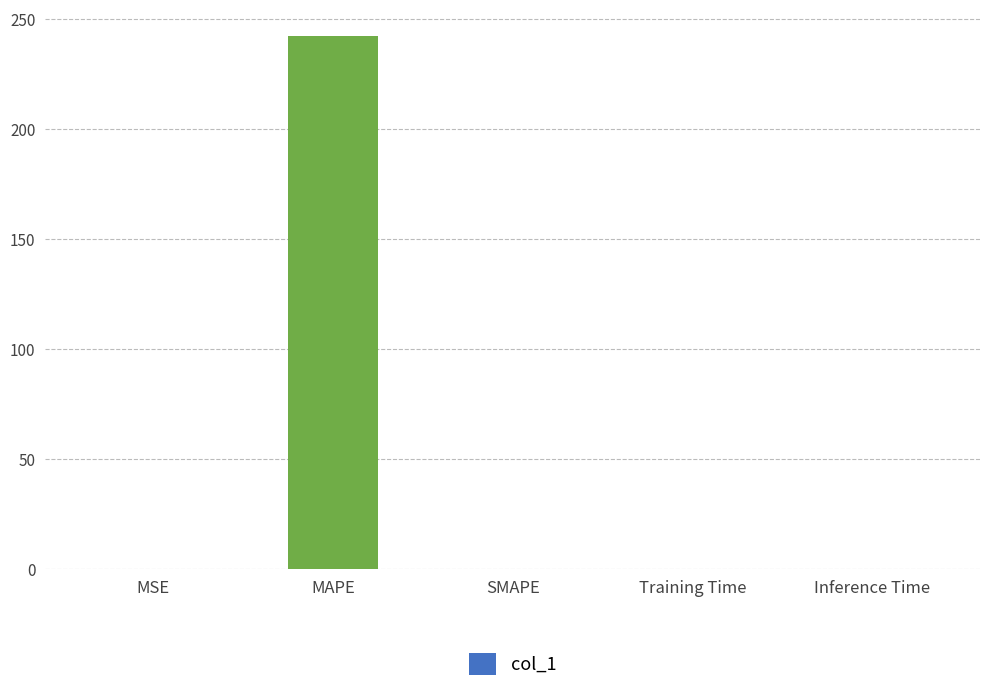

What is the change in value from MSE to Training Time?

-0.1